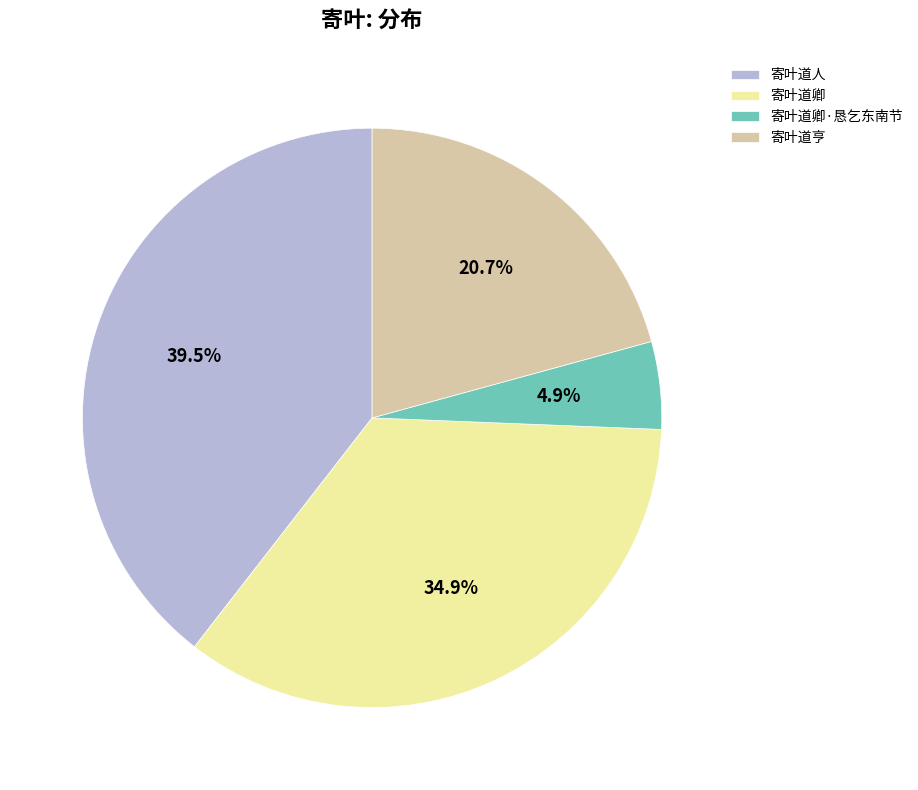

Does 寄叶道人 represent more than half of the total?

No